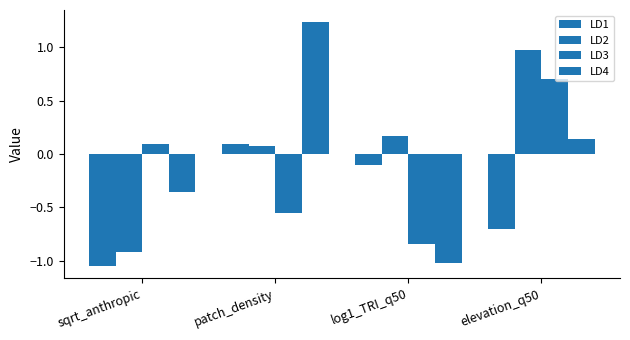

Between patch_density and log1_TRI_q50, which series saw the biggest shift?

LD4